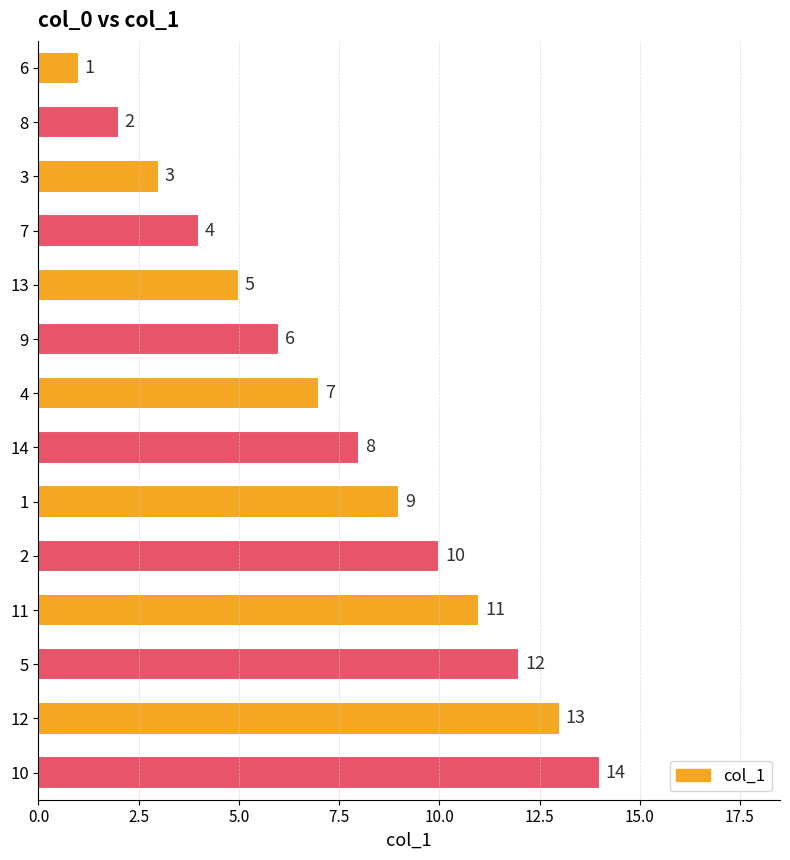

What is the average value?

8